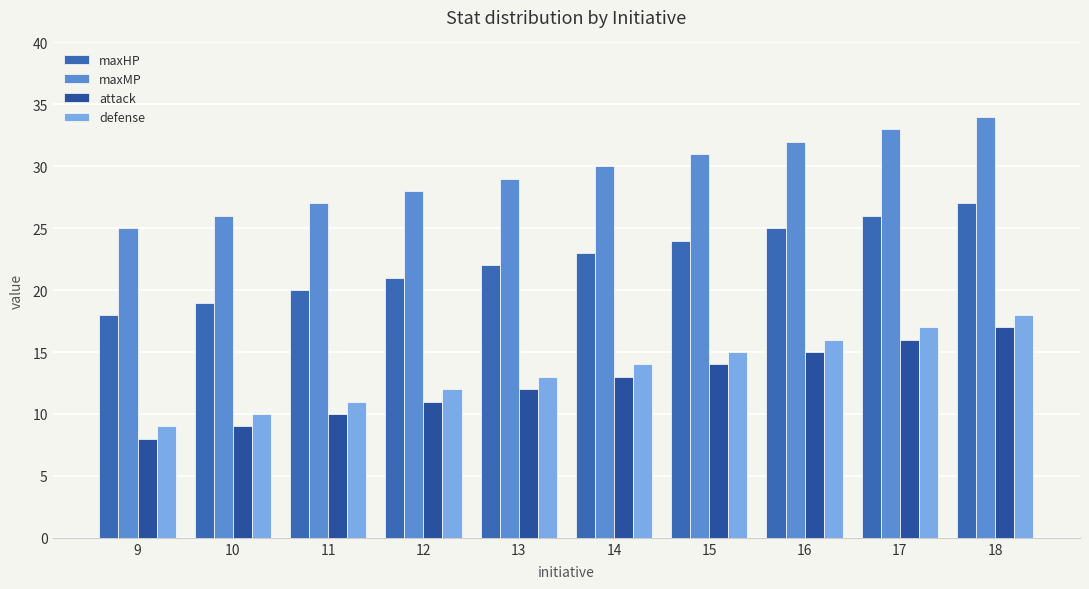

Reading right to left, list all the values displayed in this chart.

maxHP: 27	26	25	24	23	22	21	20	19	18
maxMP: 34	33	32	31	30	29	28	27	26	25
attack: 17	16	15	14	13	12	11	10	9	8
defense: 18	17	16	15	14	13	12	11	10	9